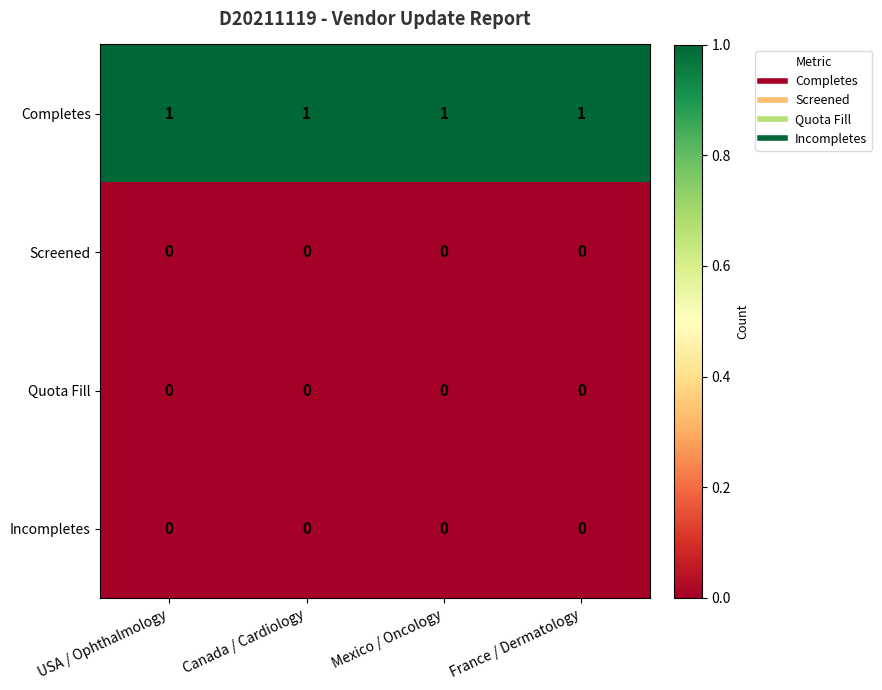

Is it true that Completes equals 0 at Mexico / Oncology?

False